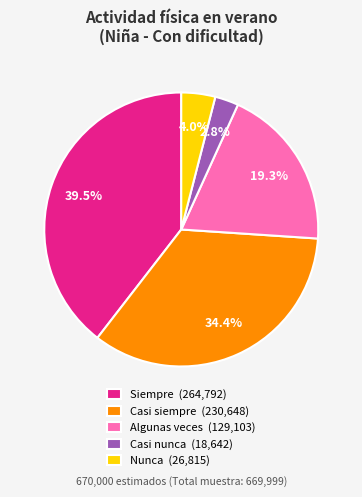

Approximately how many times larger is the value at Casi nunca compared to Algunas veces?

0.1